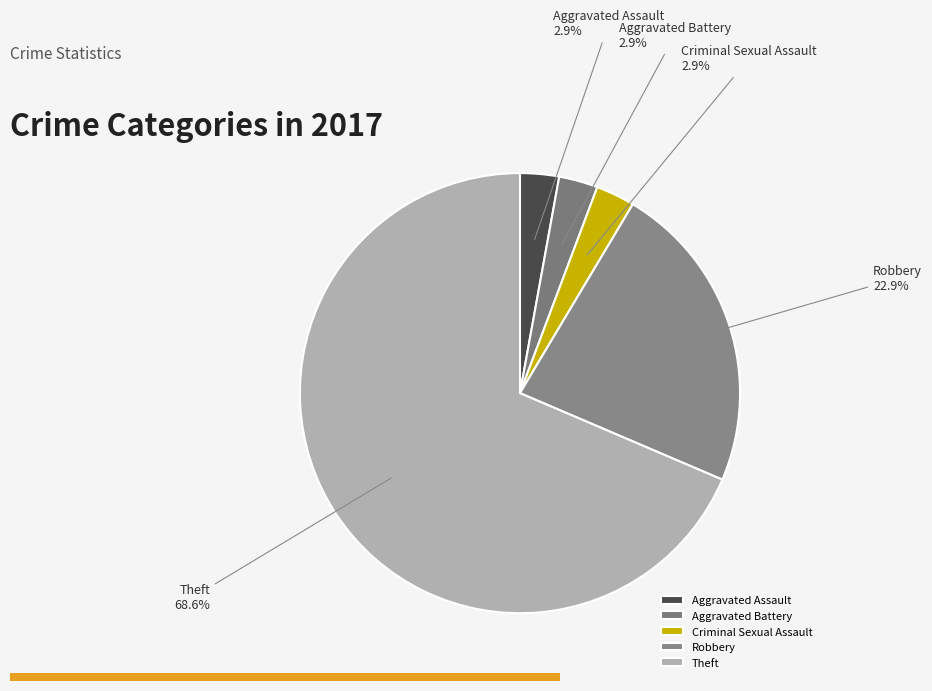

Combined, do Aggravated Assault and Theft account for over 50%?

Yes